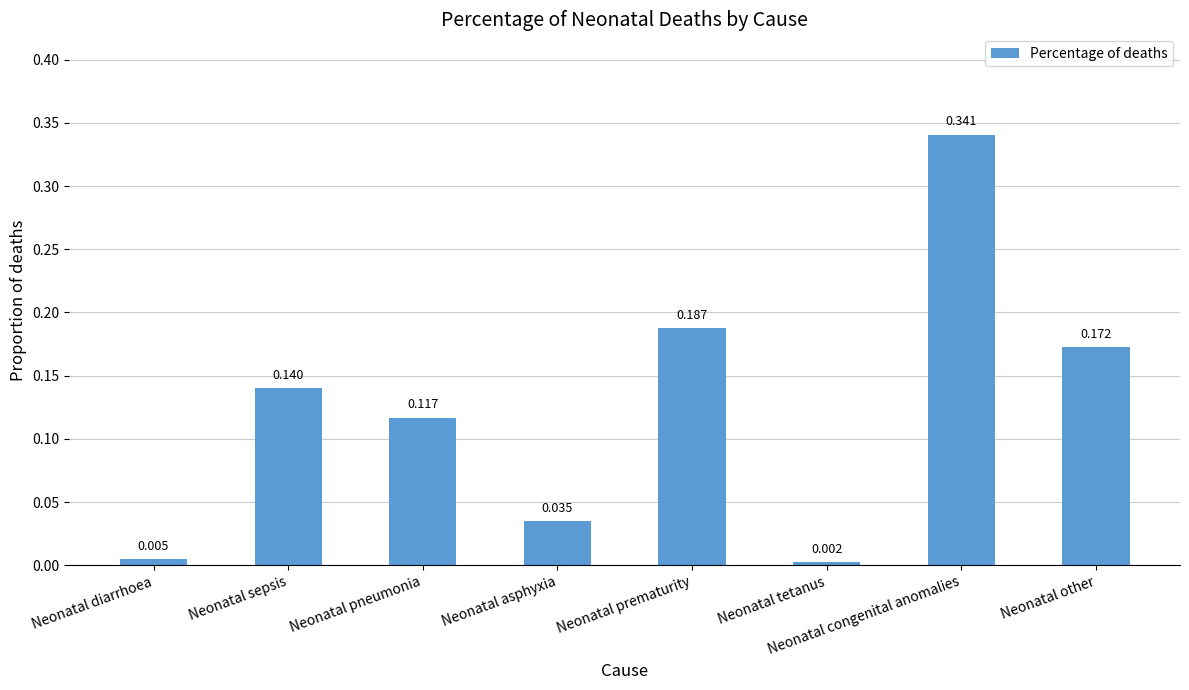

What is the label of the 1st bar from the left?

Neonatal diarrhoea